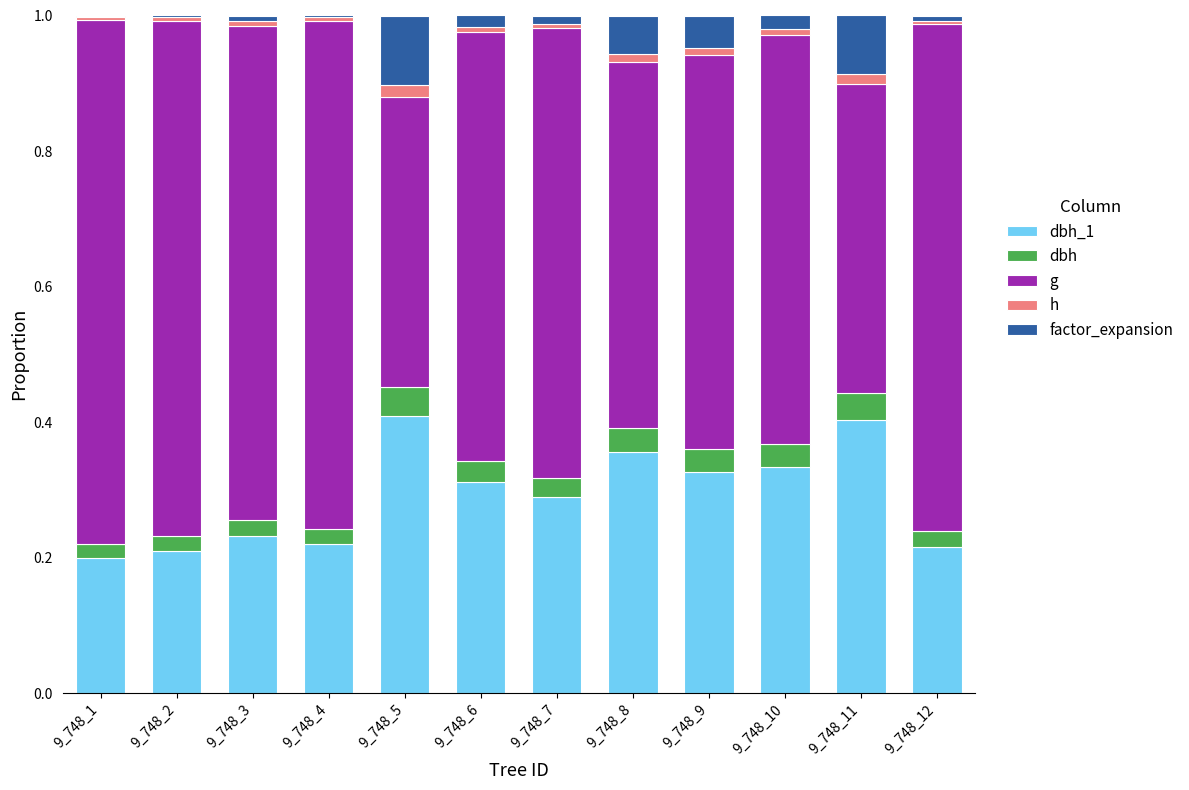

What is the maximum value for dbh_1?

0.4